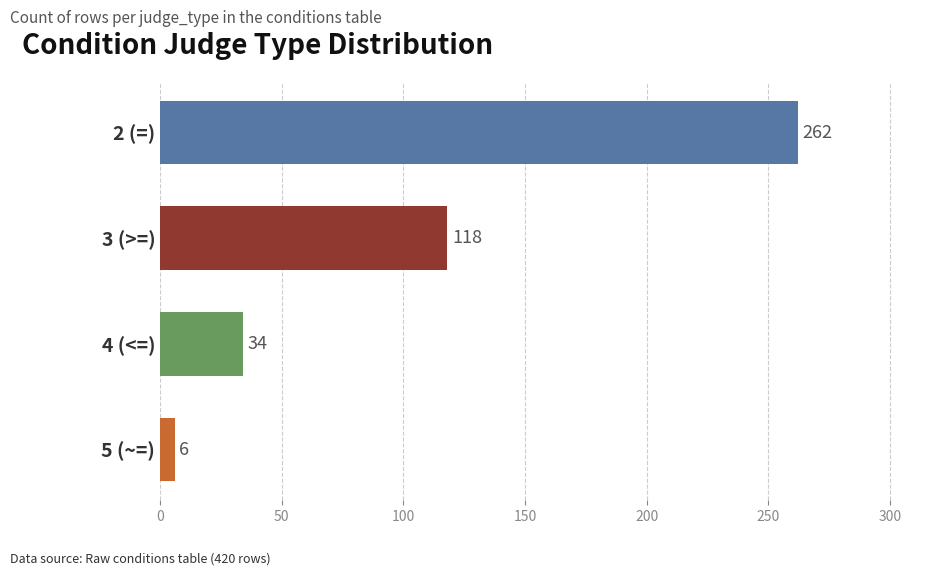

List the labels in order of value, smallest first.

5 (~=), 4 (<=), 3 (>=), 2 (=)